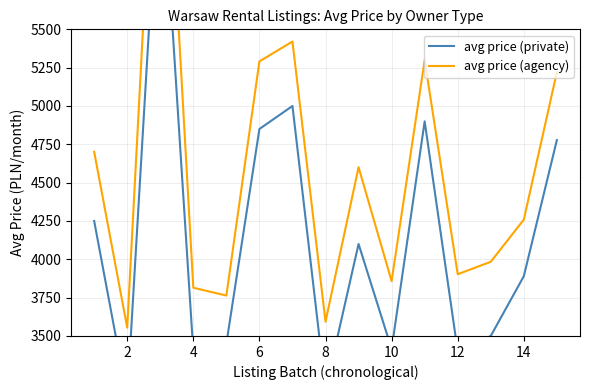

At which category does avg price (private) reach its first local valley?

2